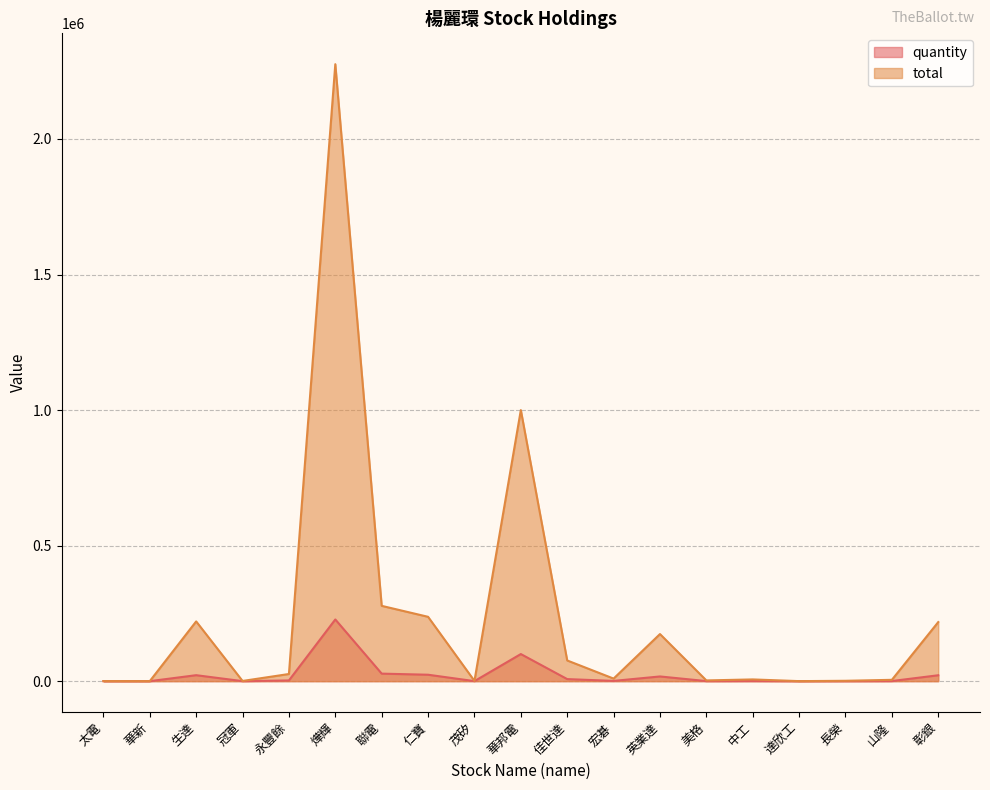

Which series has the largest total across all categories?

total